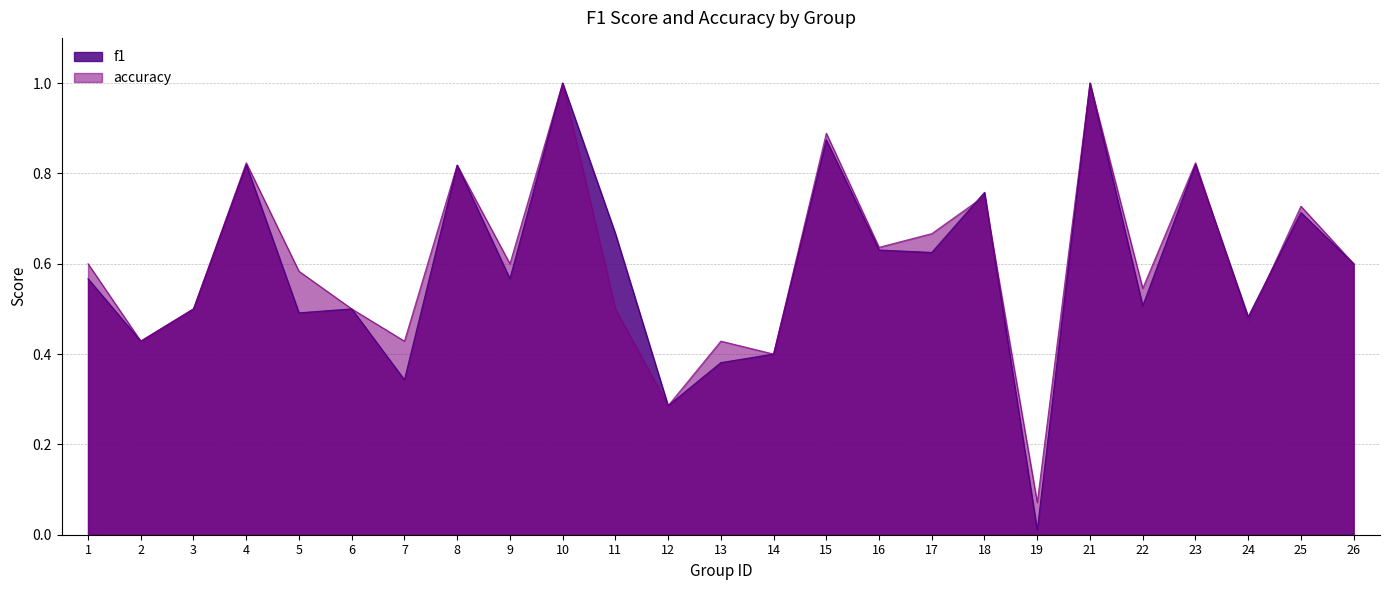

Reading left to right, list all the values displayed in this chart.

f1: 0.6	0.4	0.5	0.8	0.5	0.5	0.3	0.8	0.6	1.0	0.7	0.3	0.4	0.4	0.9	0.6	0.6	0.8	0.0	1.0	0.5	0.8	0.5	0.7	0.6
accuracy: 0.6	0.4	0.5	0.8	0.6	0.5	0.4	0.8	0.6	1.0	0.5	0.3	0.4	0.4	0.9	0.6	0.7	0.8	0.1	1.0	0.5	0.8	0.5	0.7	0.6